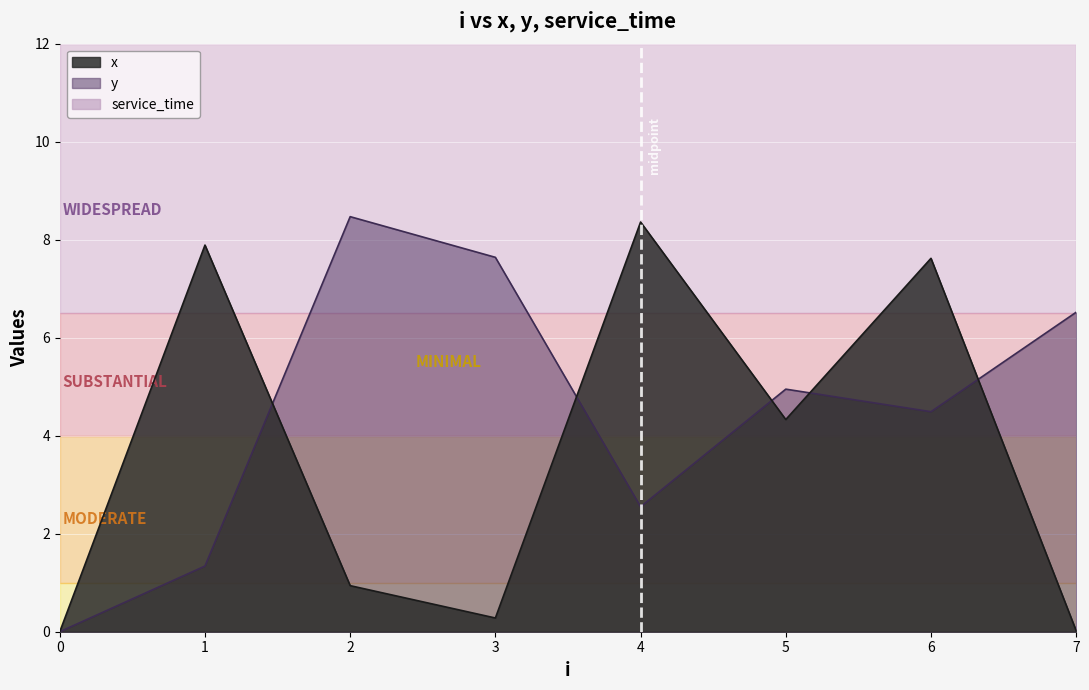

How many values in the x series exceed 4?

4